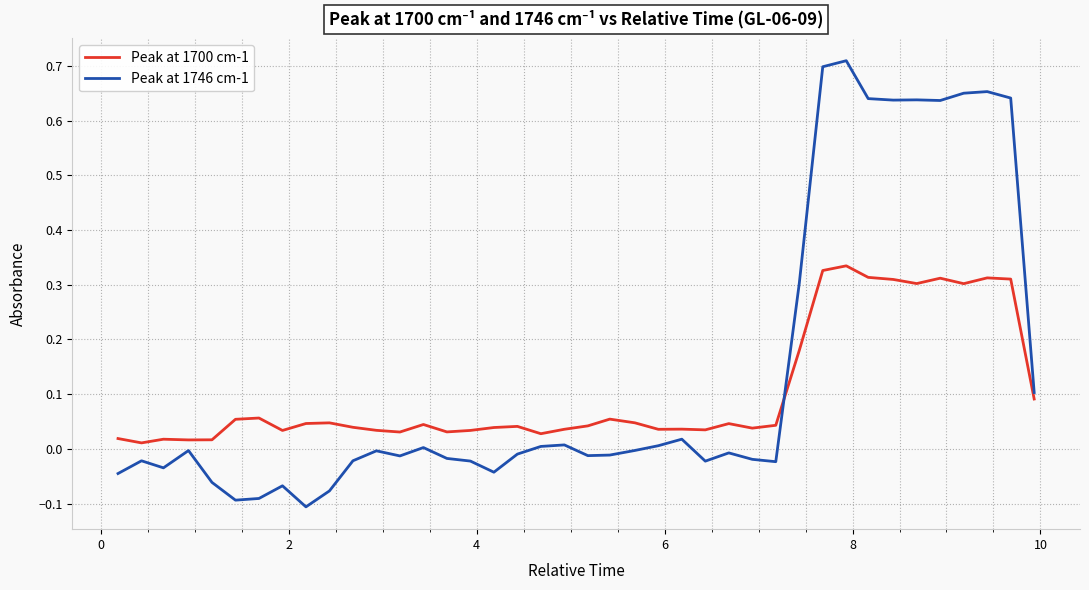

What is the difference between the maximum and minimum values in the Peak at 1746 cm-1 series?

0.8